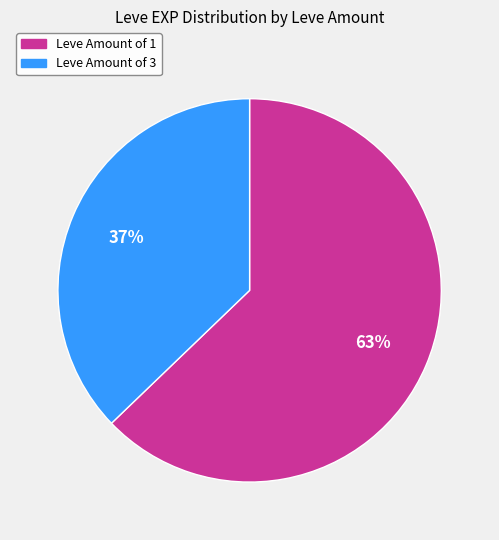

To the nearest percent, what is the difference between the largest and smallest slice percentages?

26%